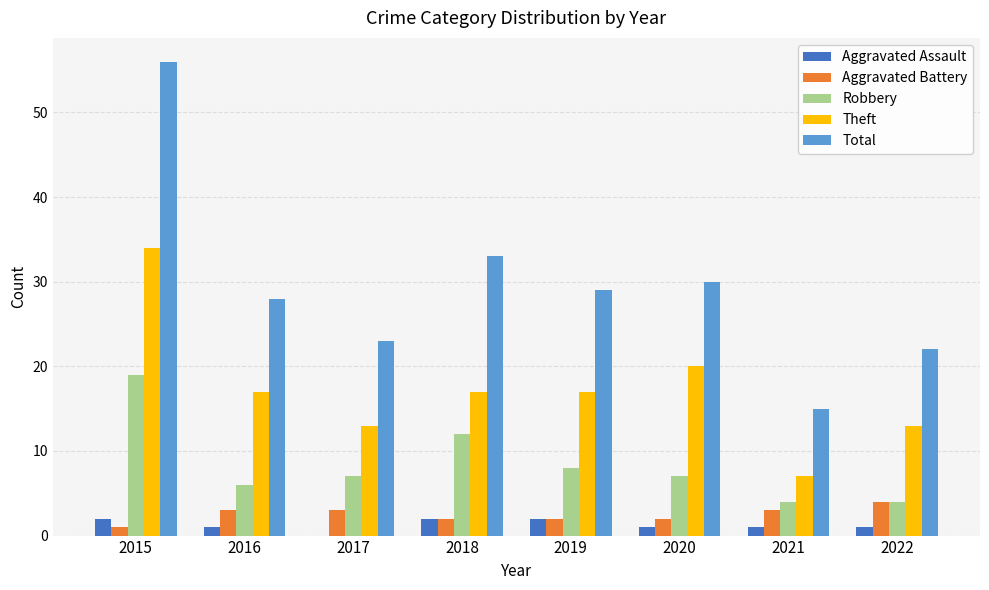

At which label is Robbery closest to 11?

2018